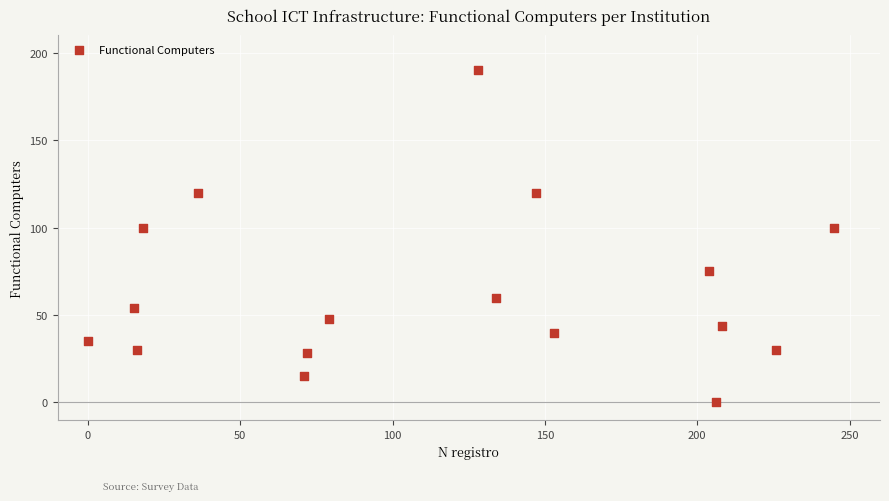

What is the range of X values (max minus min)?

245